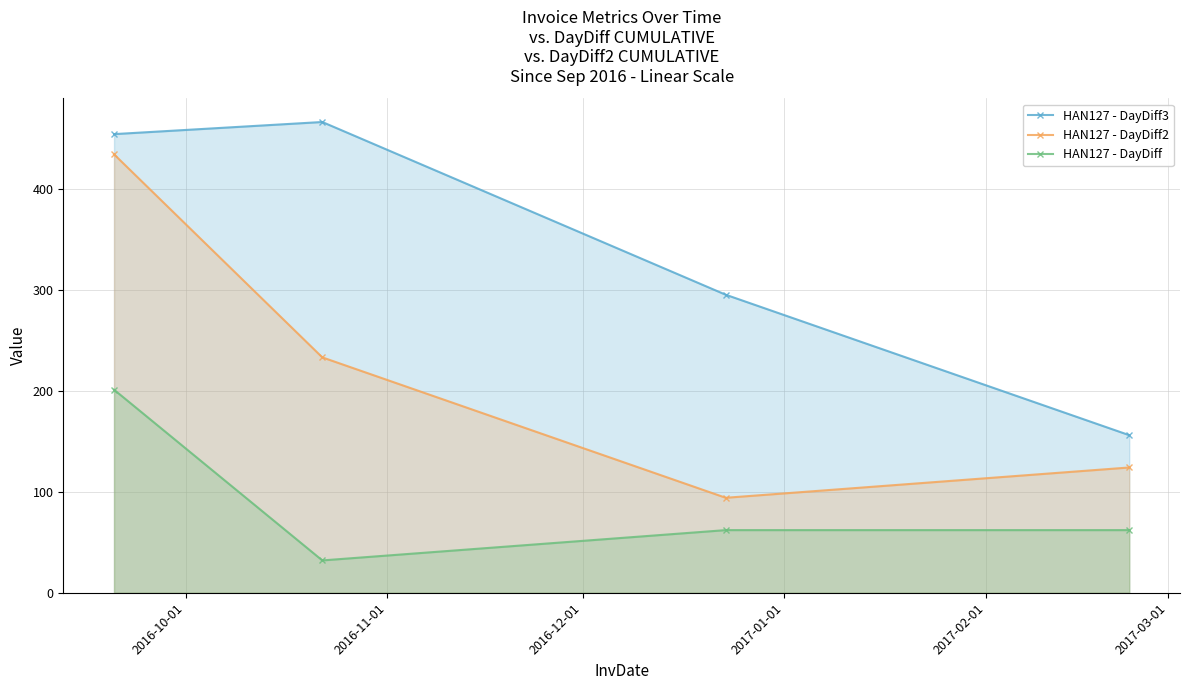

Rank the series by their maximum value, from highest to lowest.

HAN127 - DayDiff3, HAN127 - DayDiff2, HAN127 - DayDiff